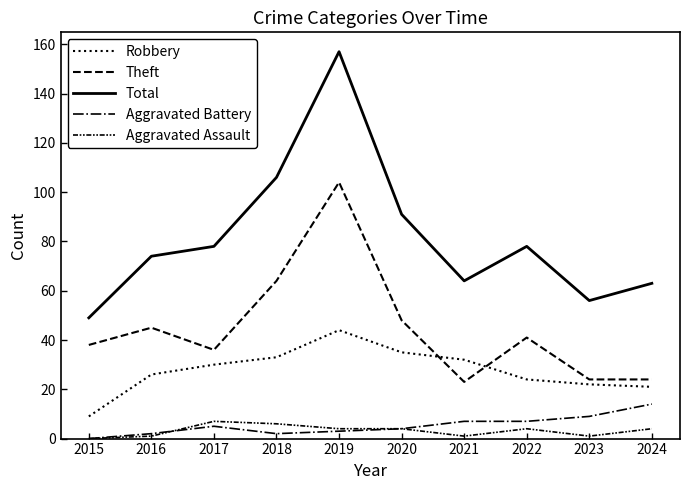

How many lines are shown in the chart?

5